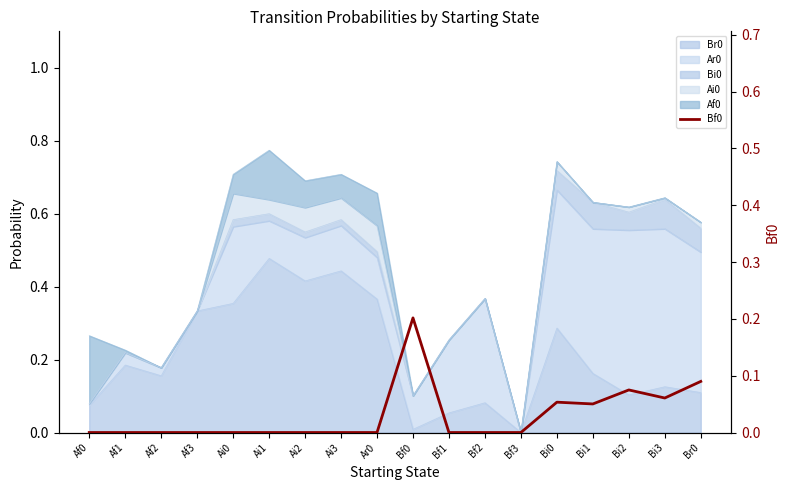

What is the difference between the second highest and second lowest values?

0.1